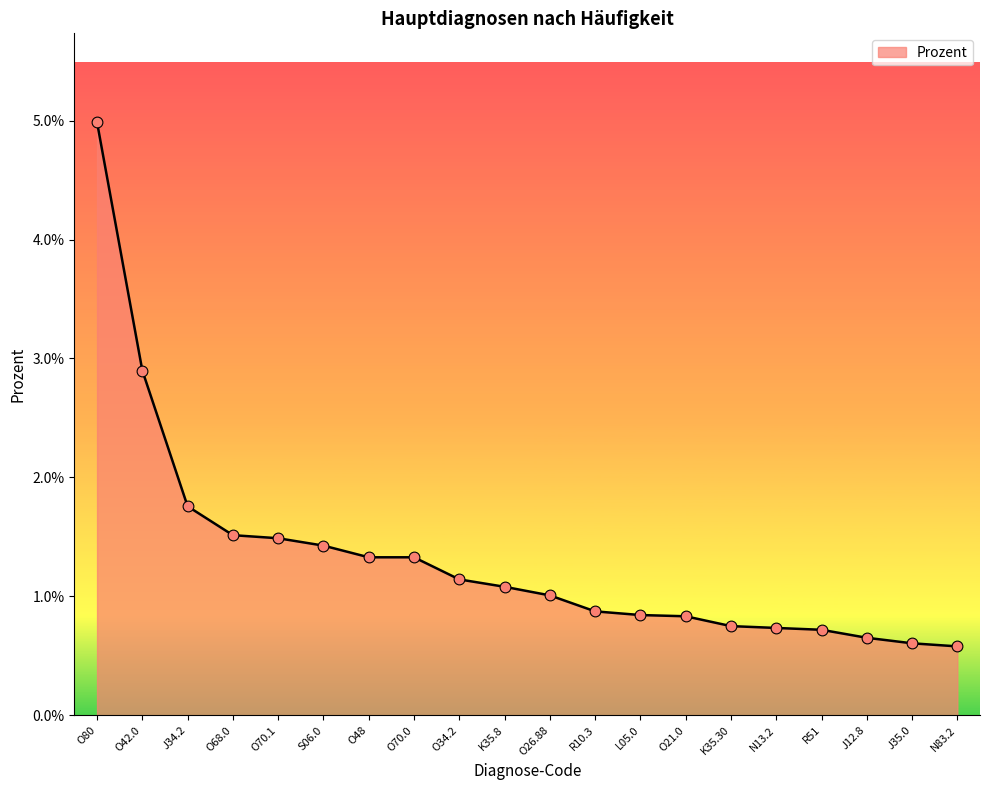

Between O68.0 and O21.0, which is larger?

O68.0